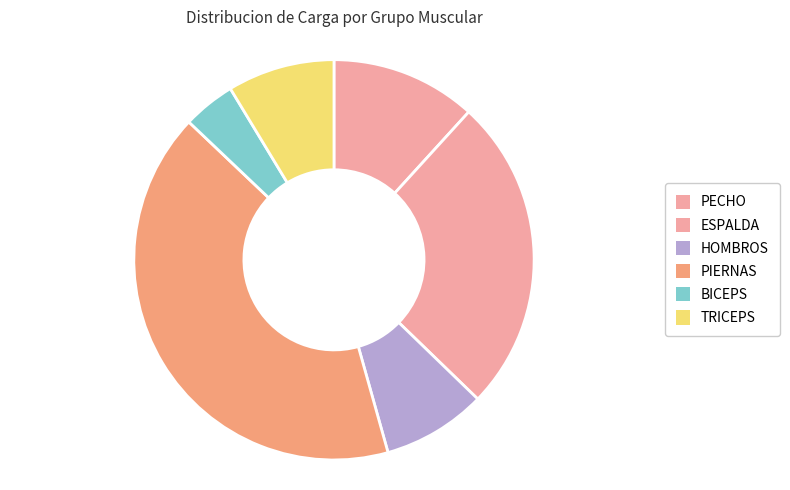

To the nearest percent, what percentage of the pie is BICEPS?

4%